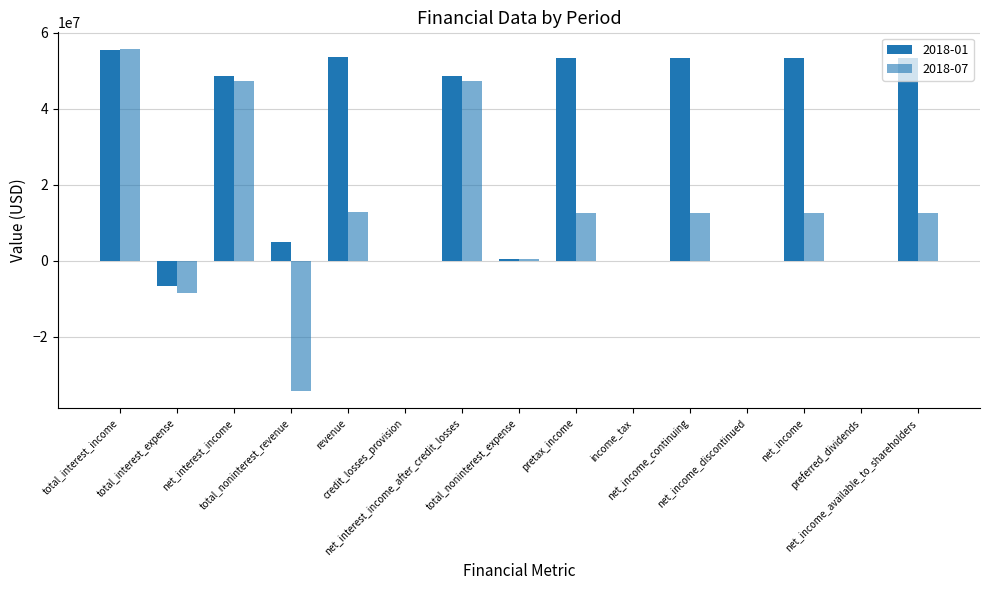

How many series are shown in this chart?

2